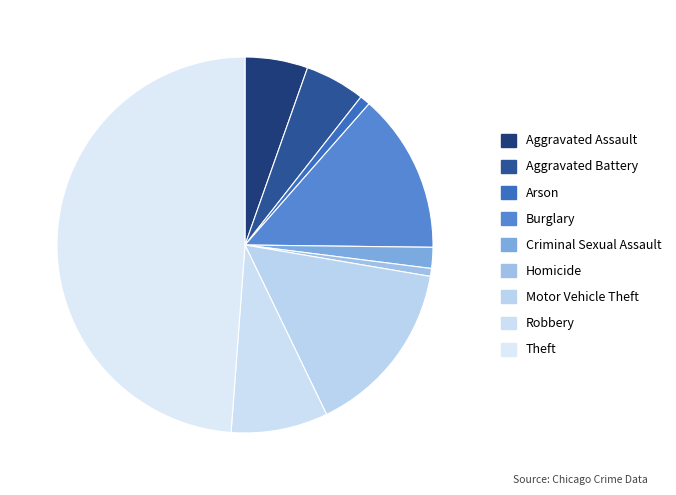

What is the largest slice in the pie chart?

Theft